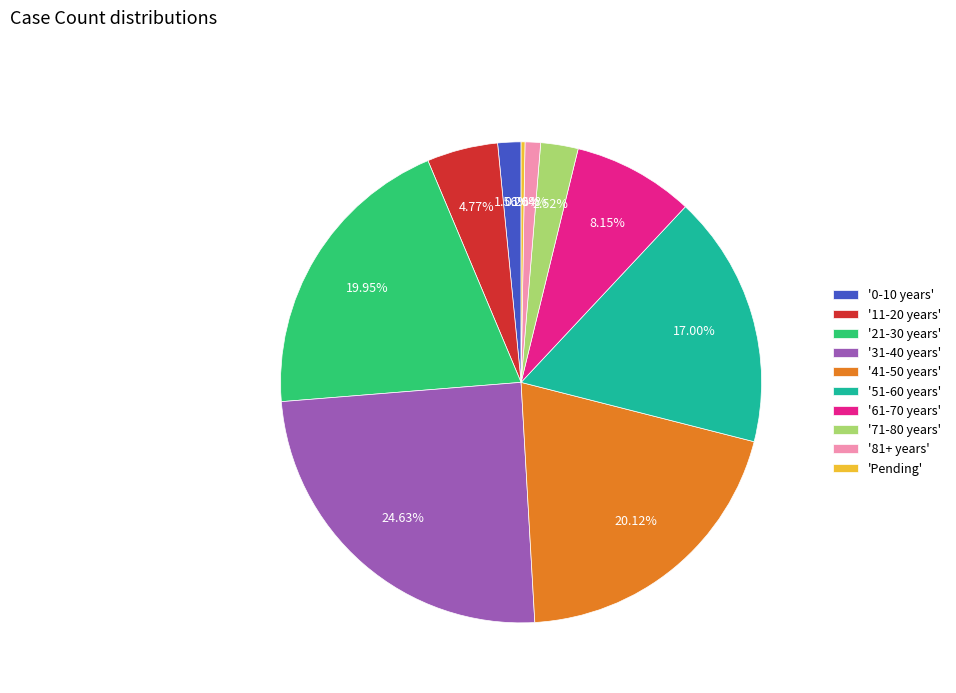

What is the ratio of the value at '41-50 years' to the value at '71-80 years'?

8.0